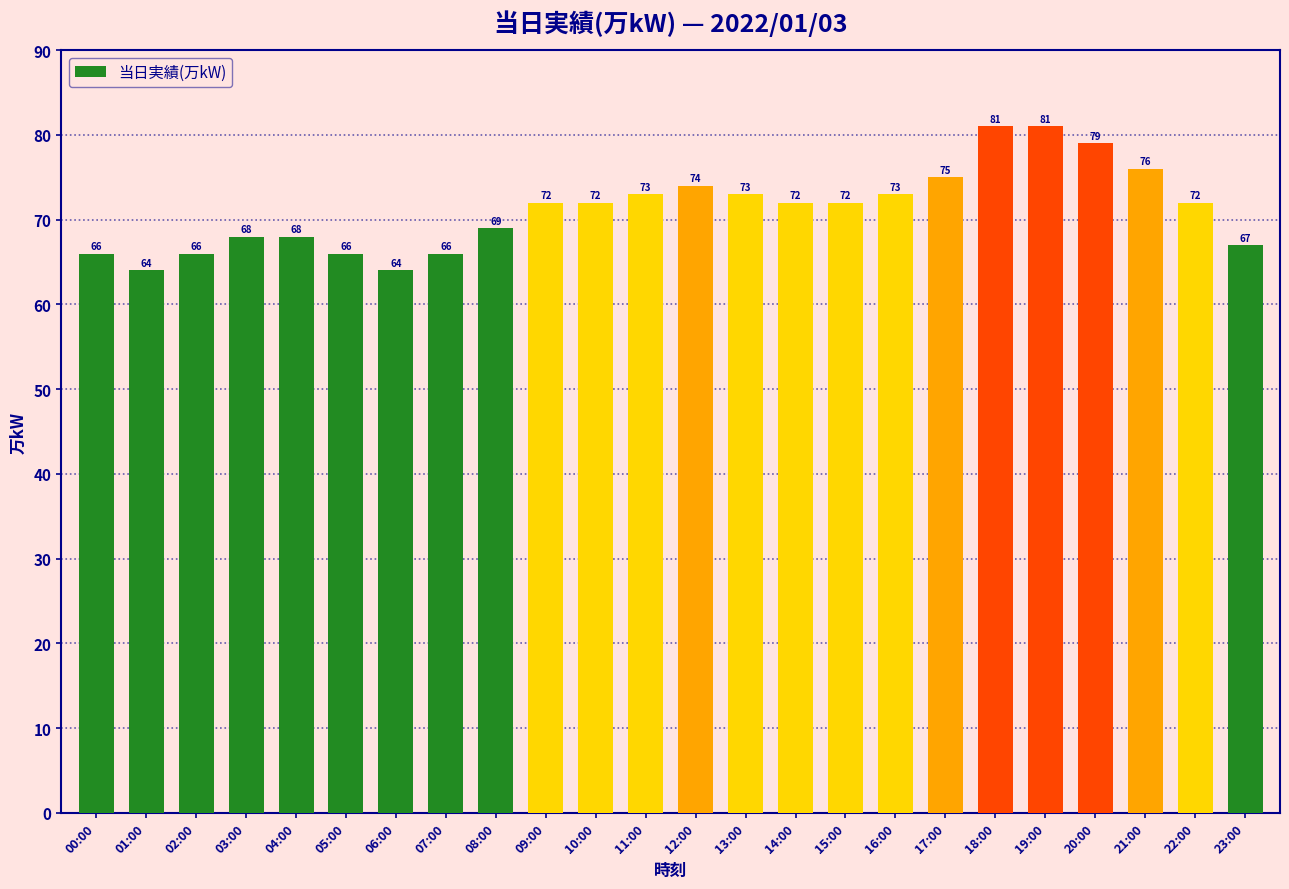

What is the difference between the second highest and minimum values?

17